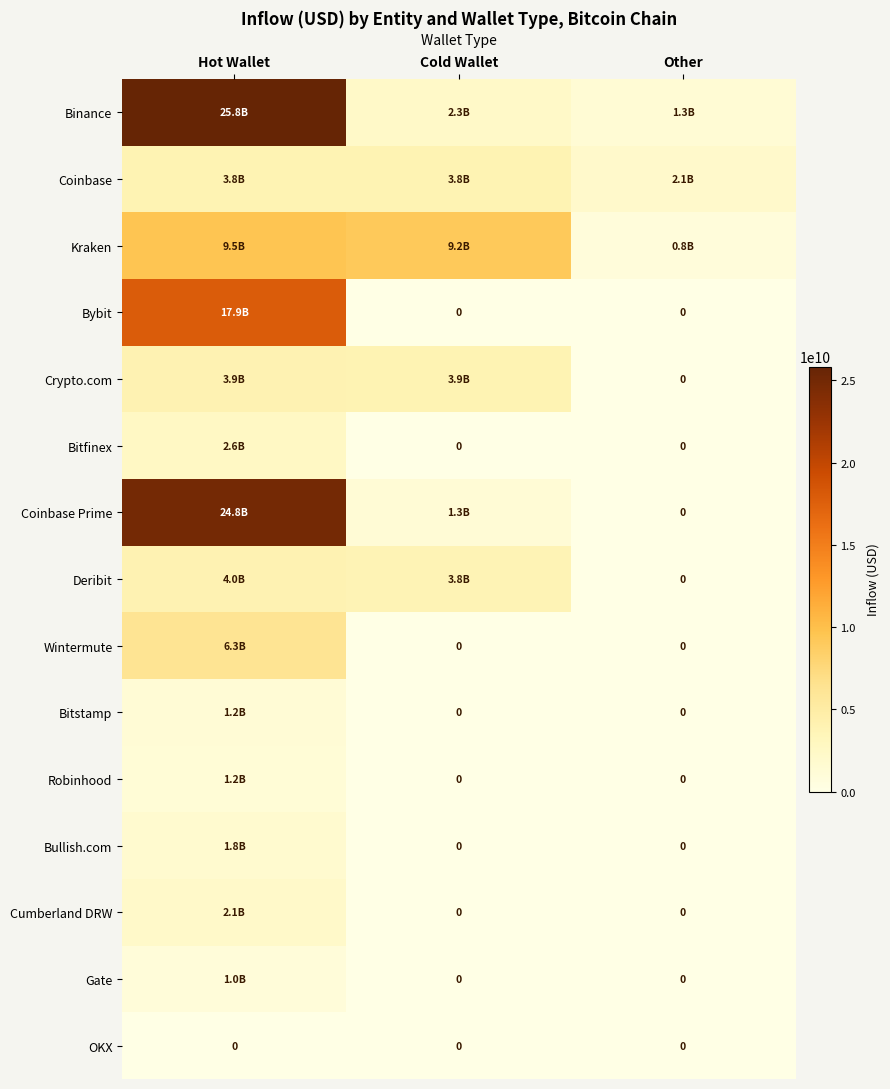

Rank the series by their maximum value, from lowest to highest.

OKX, Gate, Robinhood, Bitstamp, Bullish.com, Cumberland DRW, Bitfinex, Coinbase, Crypto.com, Deribit, Wintermute, Kraken, Bybit, Coinbase Prime, Binance